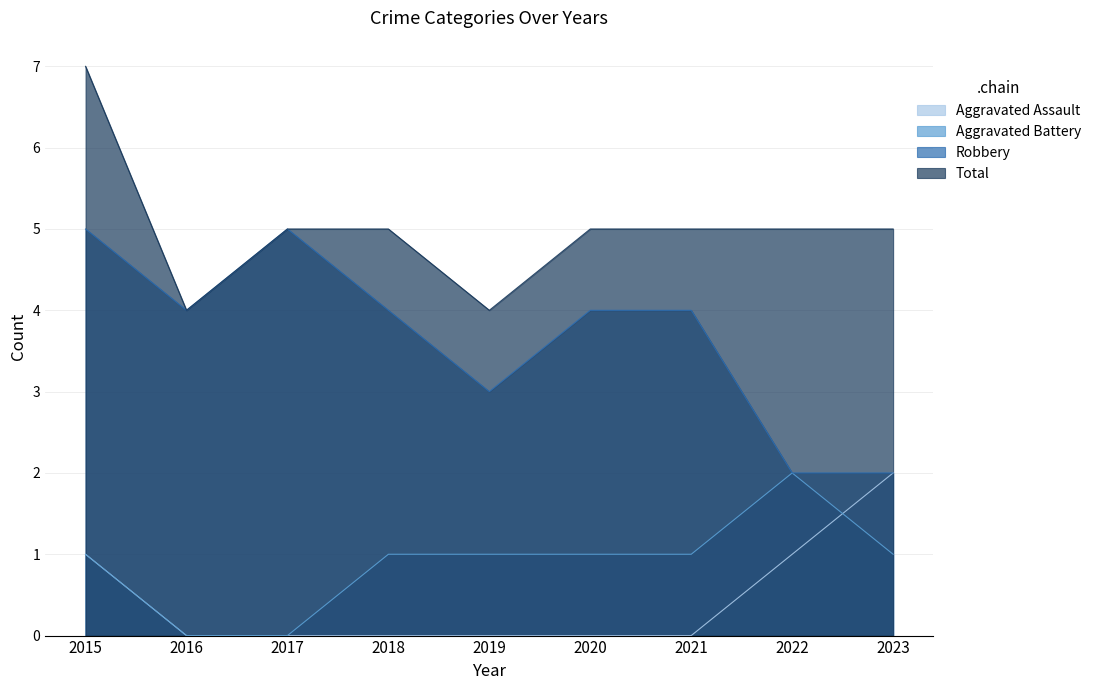

Does the chart have visible grid lines?

Yes